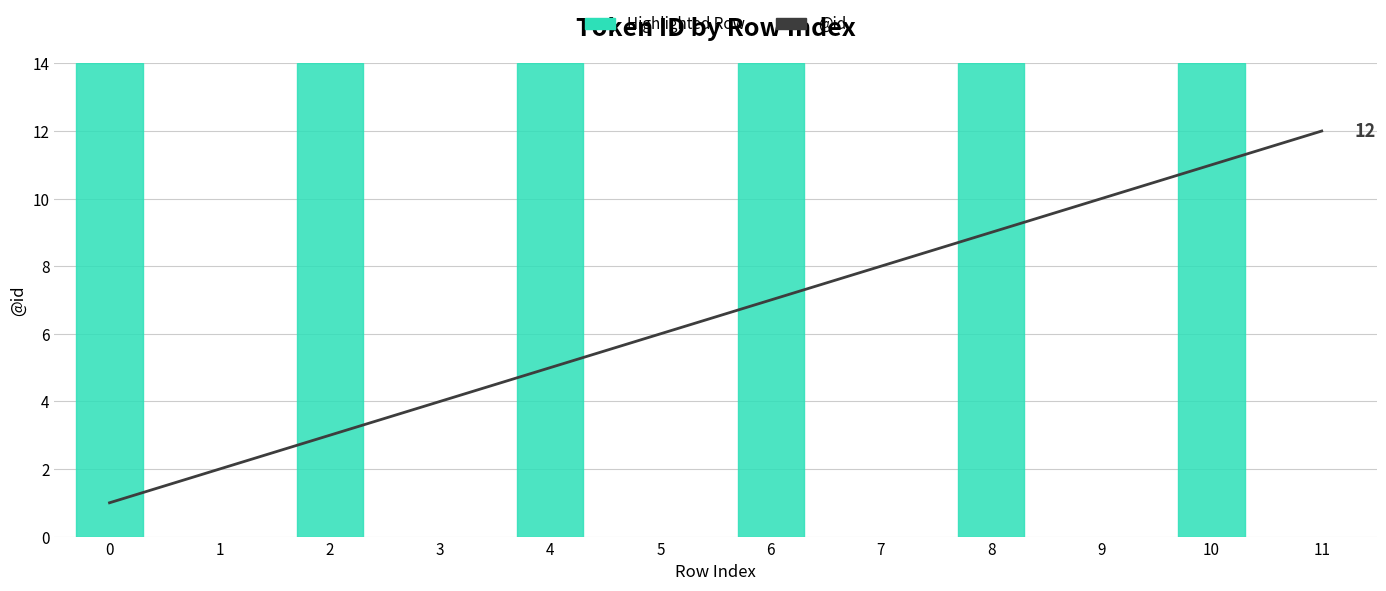

Rank the categories by value from highest to lowest.

11, 10, 9, 8, 7, 6, 5, 4, 3, 2, 1, 0